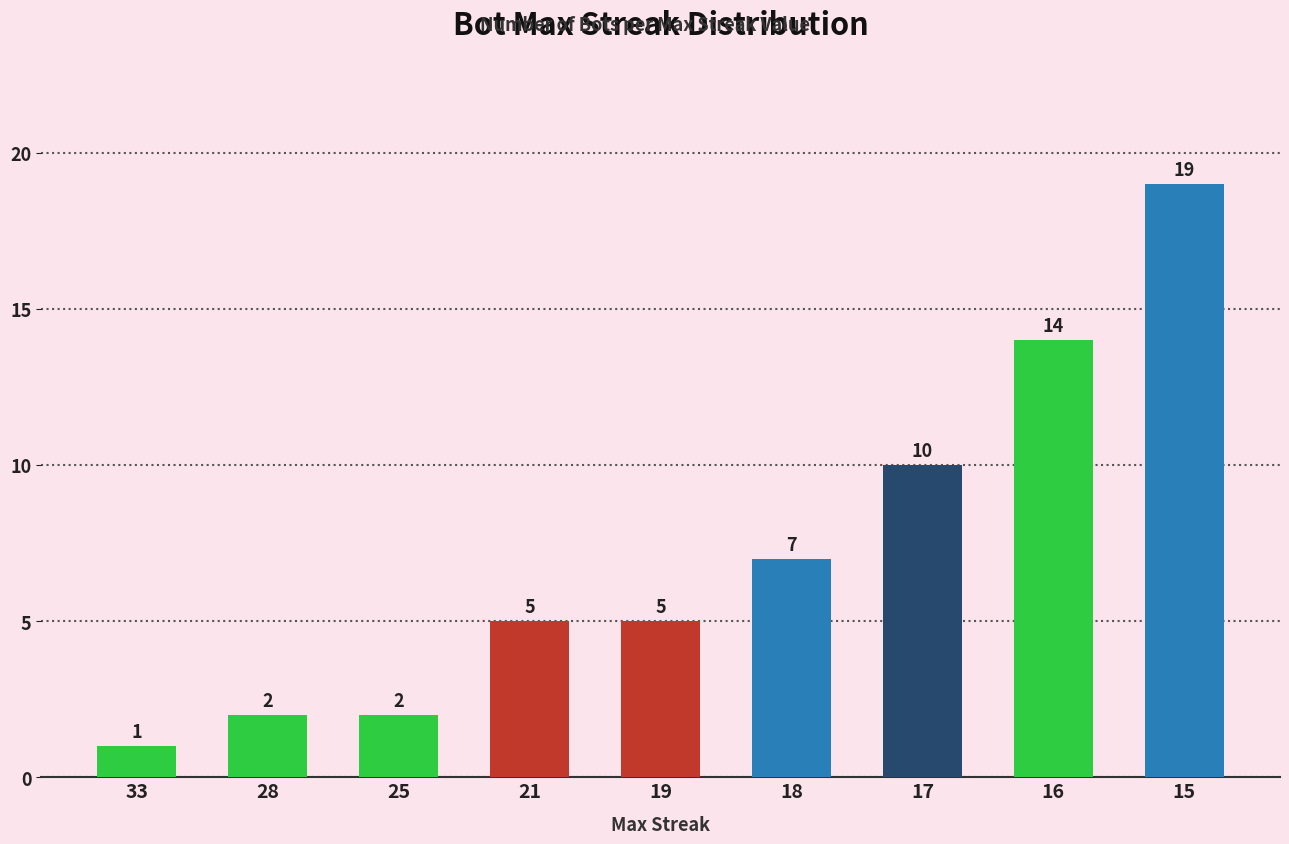

How many categories are shown in the chart?

9